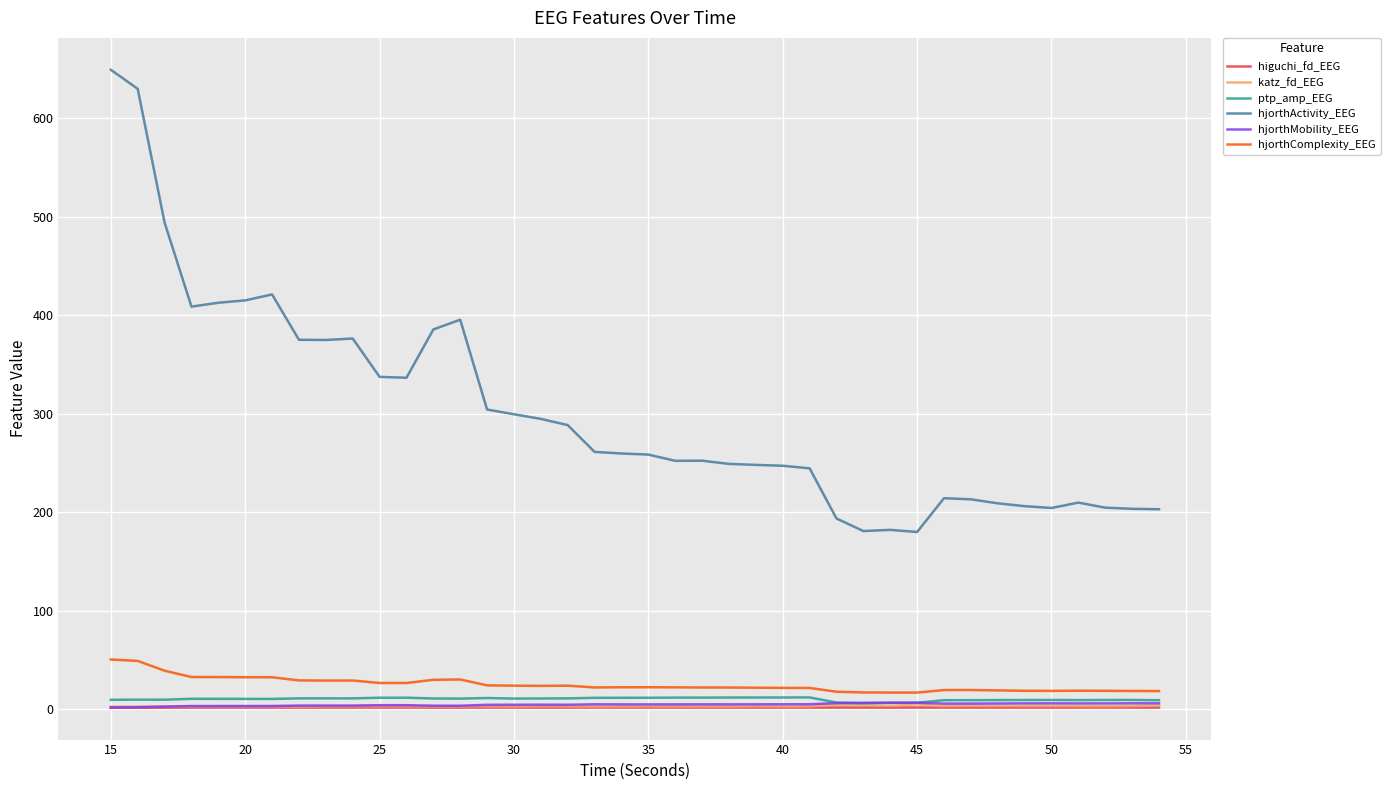

True or false: hjorthActivity_EEG and hjorthMobility_EEG intersect in this chart.

False